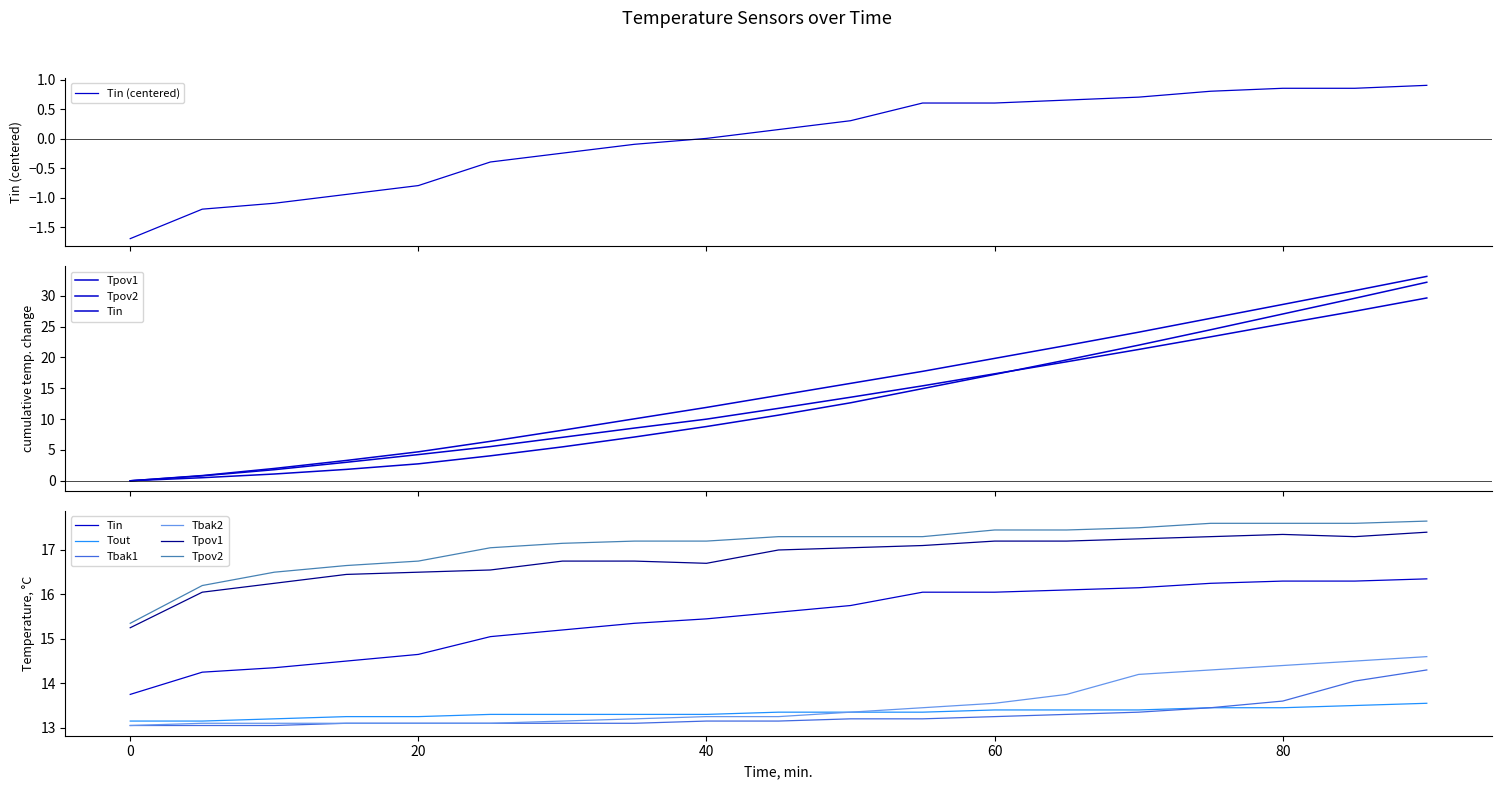

True or false: Tpov1 and Tpov2 intersect in this chart.

False